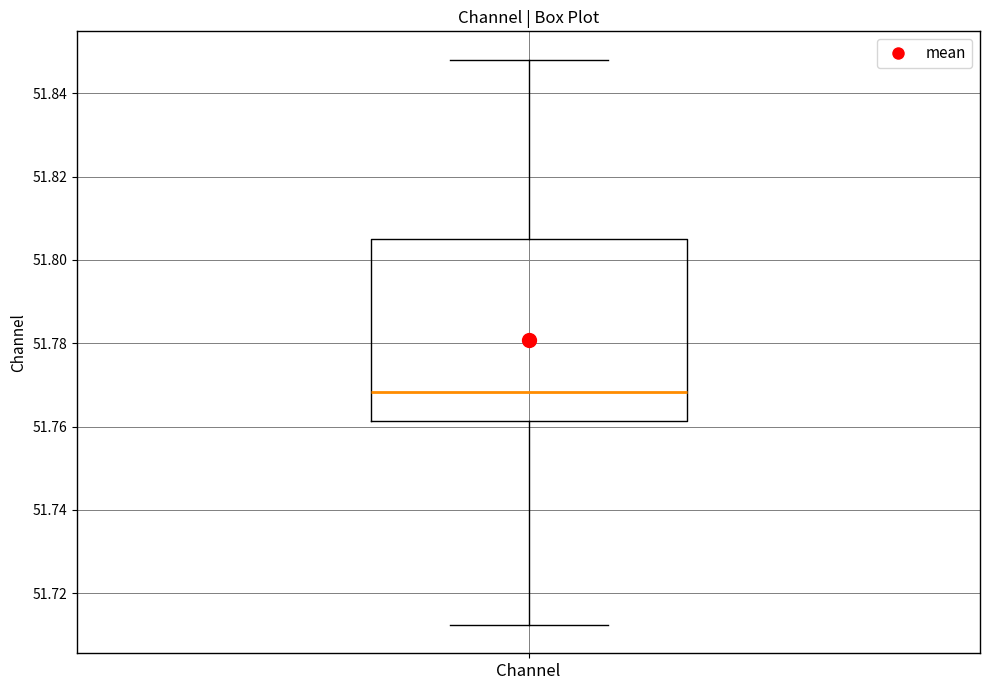

Read this box plot against the y-axis: the position of the median line, the range covered by the box, and the ends of both whiskers. The values are not printed on the chart, so give them approximately, as read against the axis.

median 51.768, box 51.762 to 51.806, whiskers 51.712 to 51.848